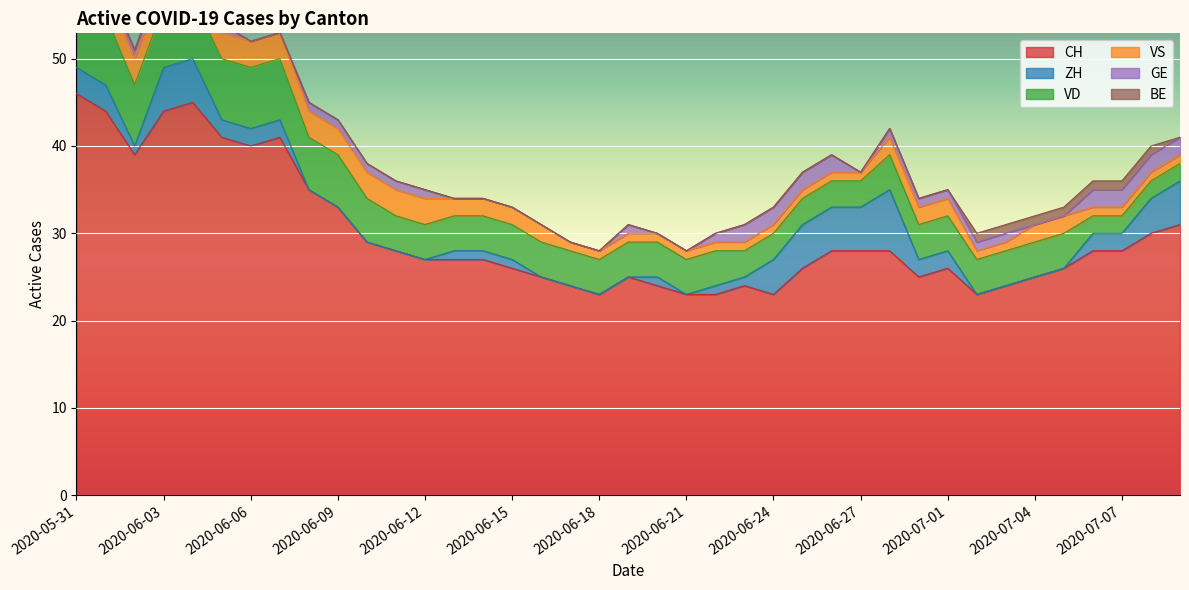

What is the highest value of the BE series?

1